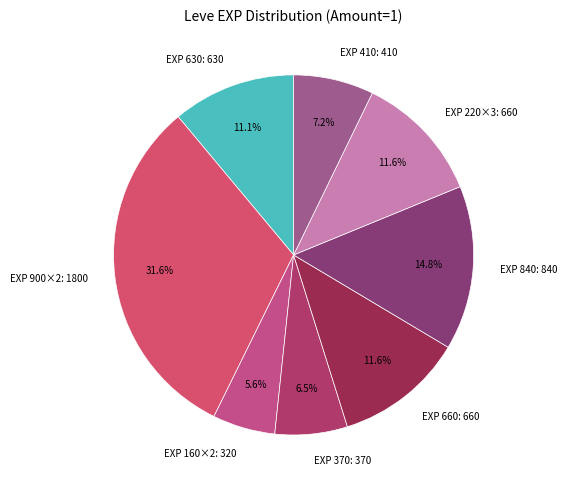

How many segments does this pie chart have?

8